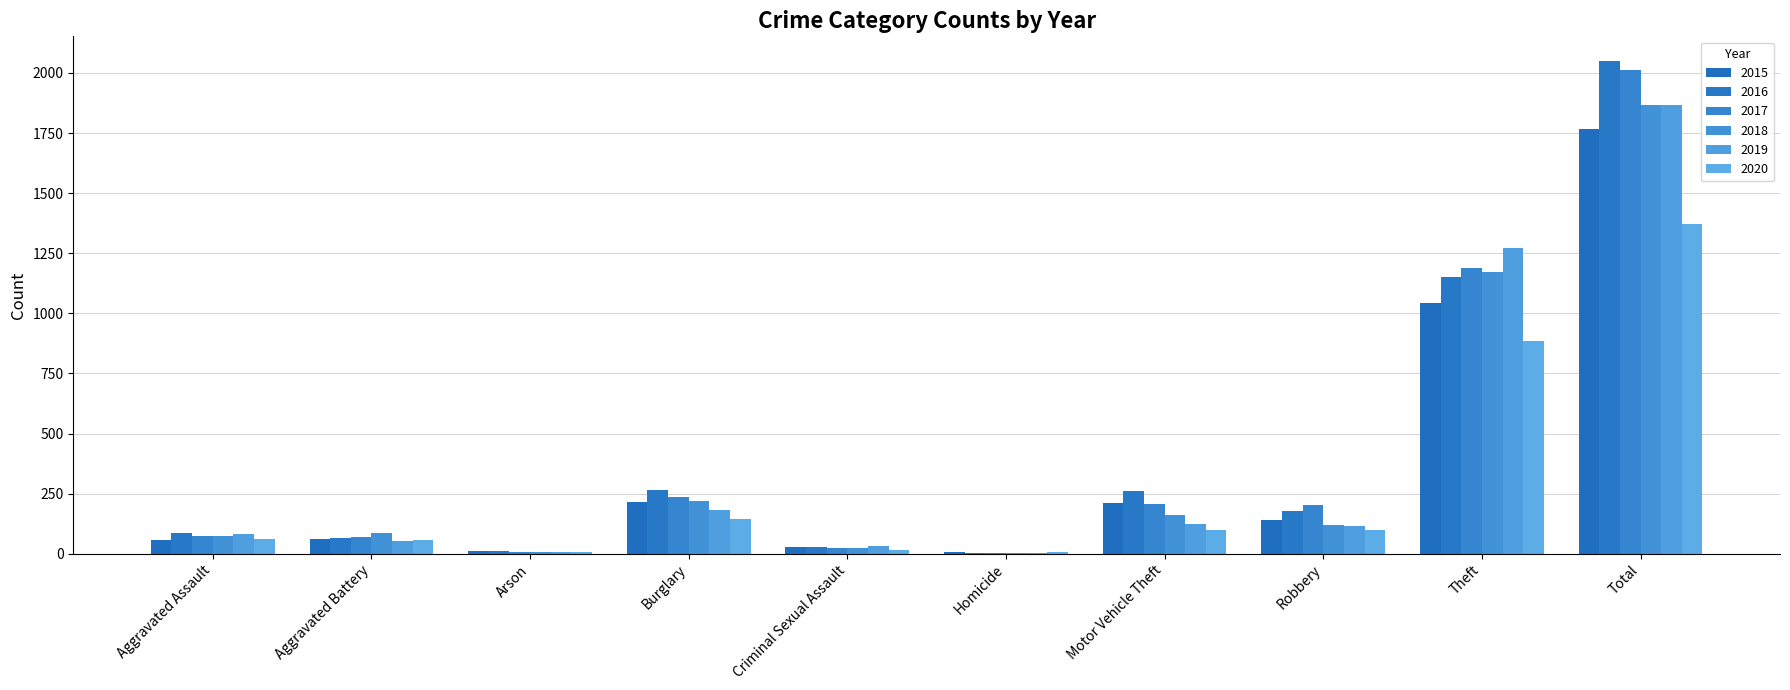

What is the sum of the 2015 values at Arson and Theft?

1051